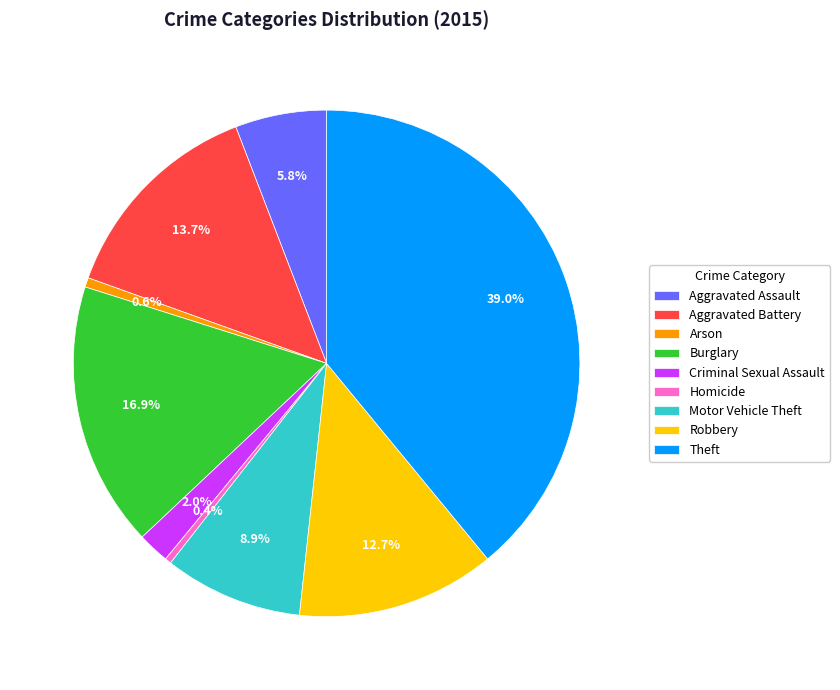

Between Motor Vehicle Theft and Aggravated Assault, which is larger?

Motor Vehicle Theft